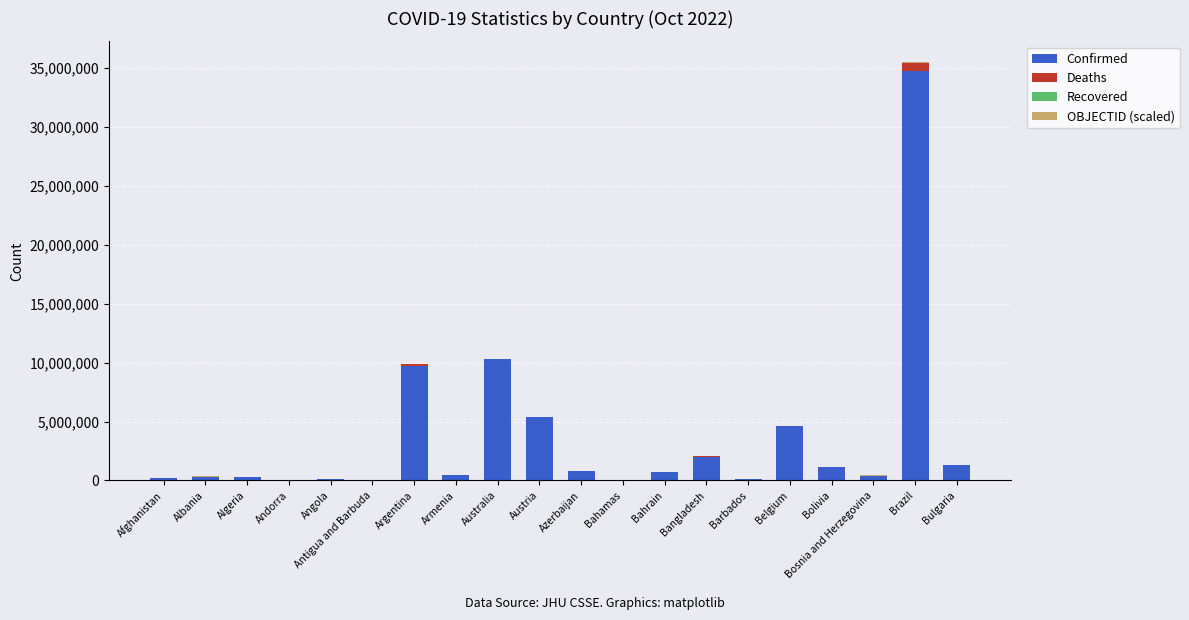

How many distinct data groups are displayed?

3